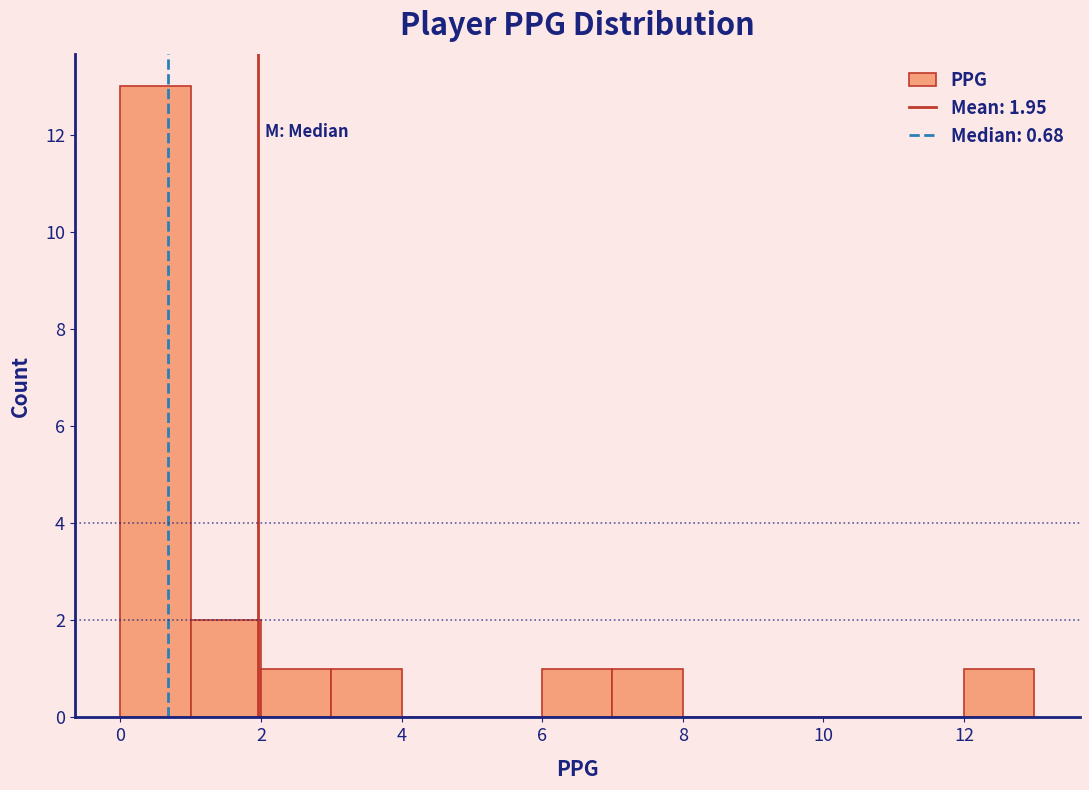

Over which range of the x-axis is the bar tallest?

0 to 1